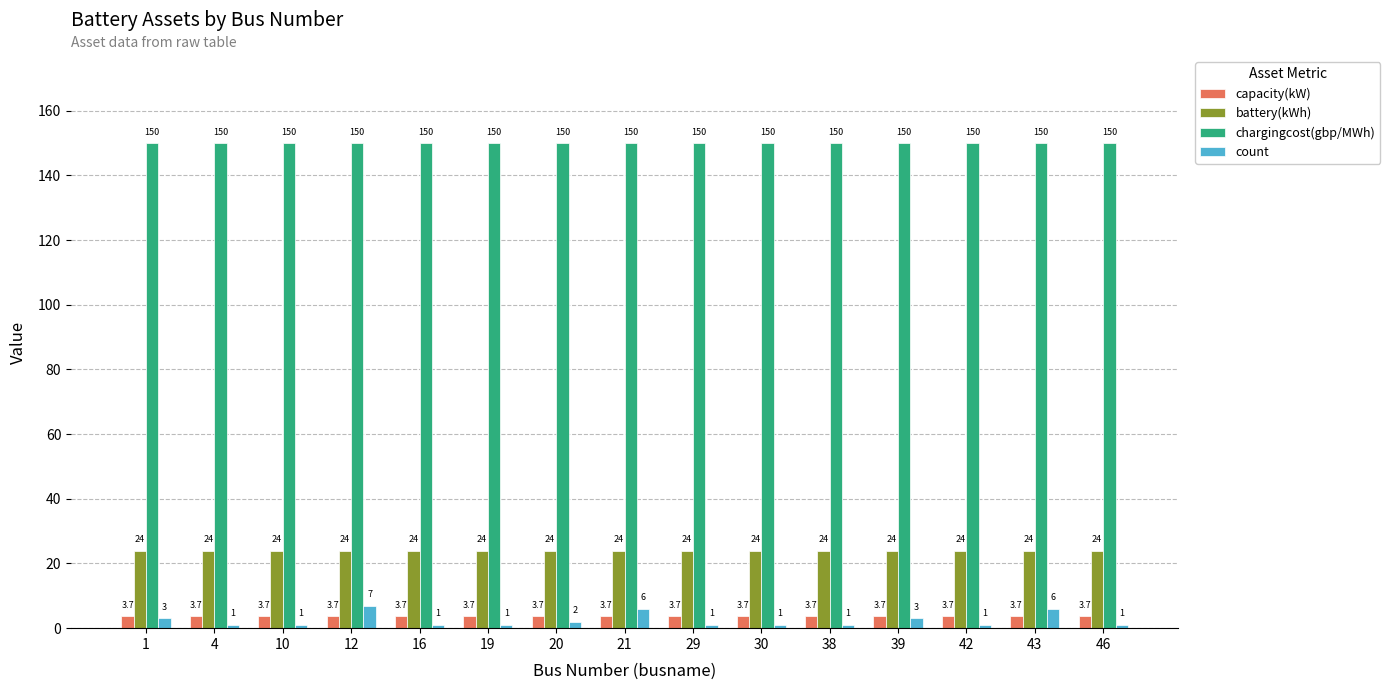

The value of chargingcost(gbp/MWh) at 12 is 150.0. True or false?

True